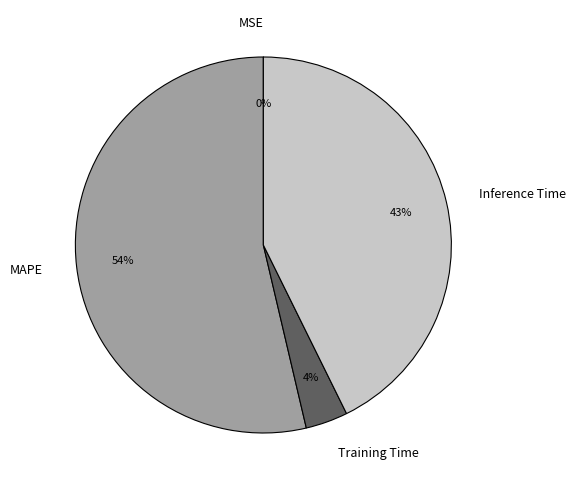

What is the largest slice in the pie chart?

MAPE